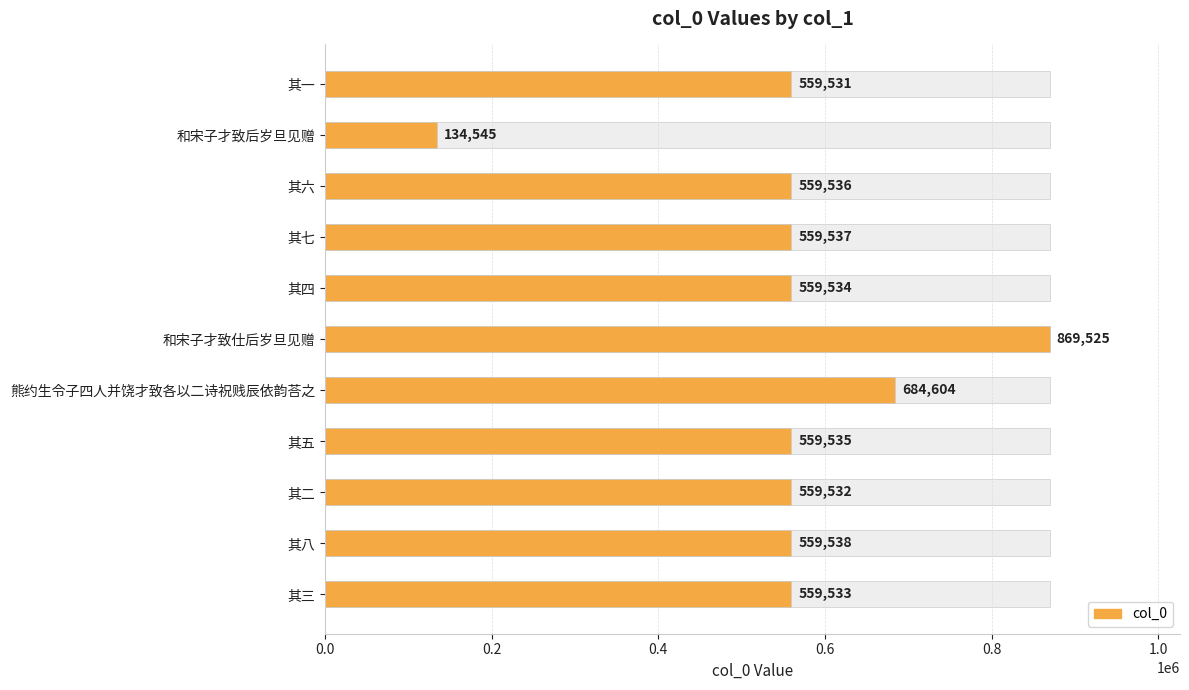

The value at 和宋子才致仕后岁旦见赠 is 869525. True or false?

True